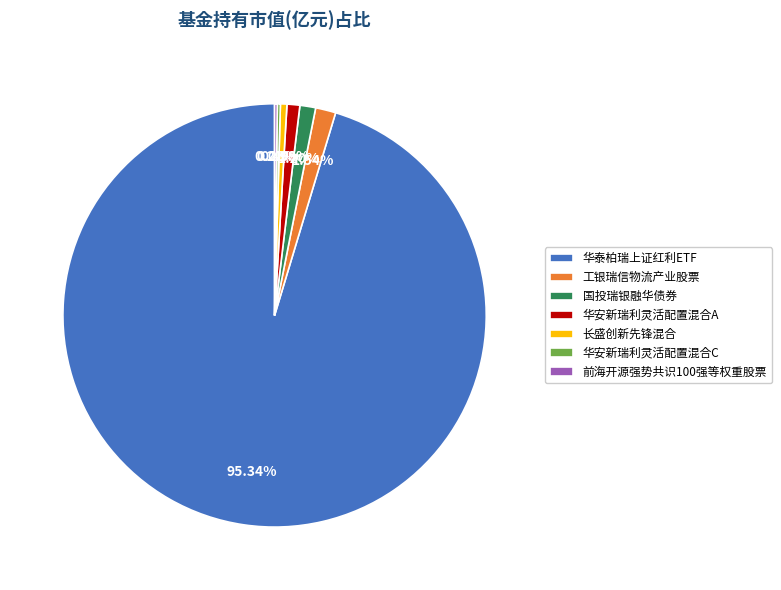

Which has a higher value, 华泰柏瑞上证红利ETF or 华安新瑞利灵活配置混合A?

华泰柏瑞上证红利ETF